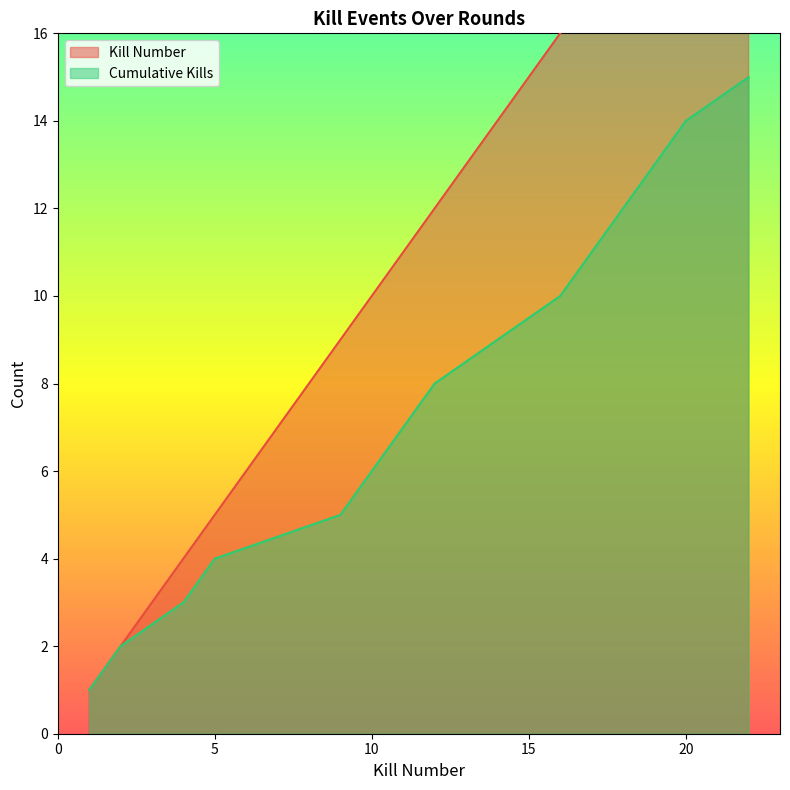

Is it true that Cumulative Kills equals 9 at 10?

False